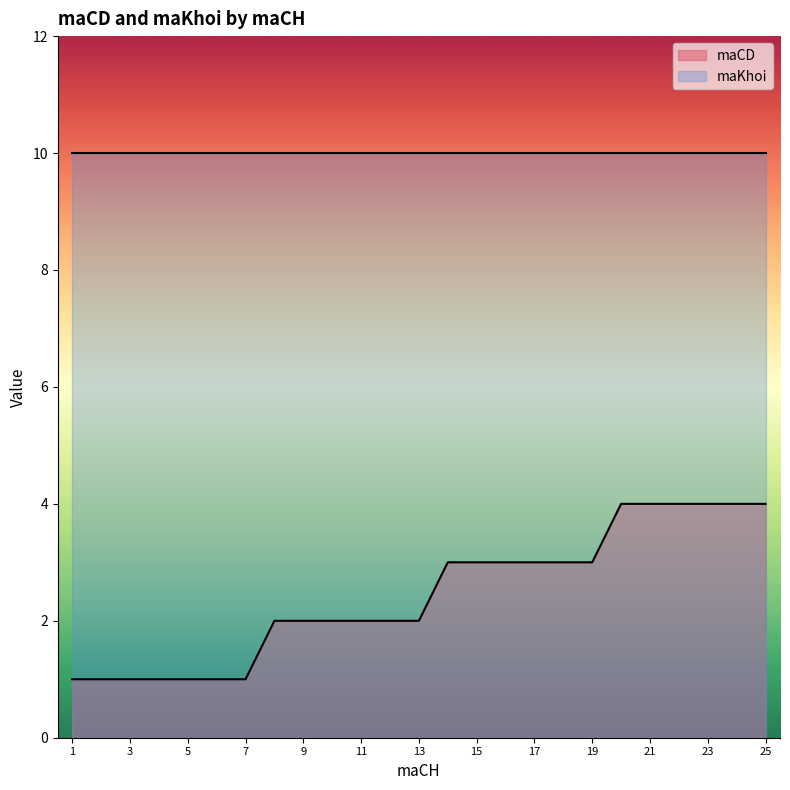

Is it true that the value at 17 is 3?

True